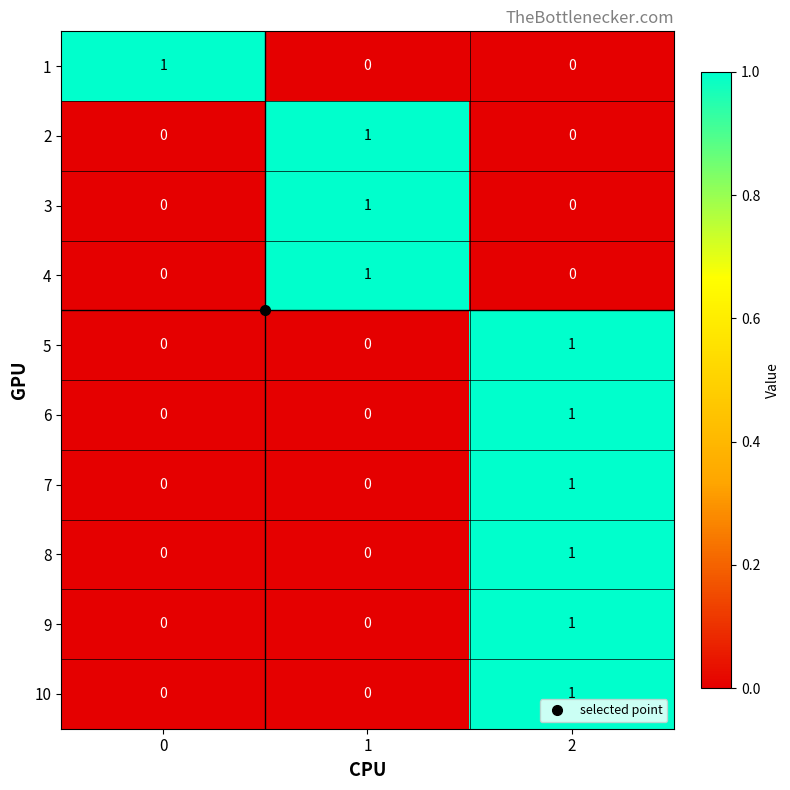

At which category is the sum across all series the highest?

2